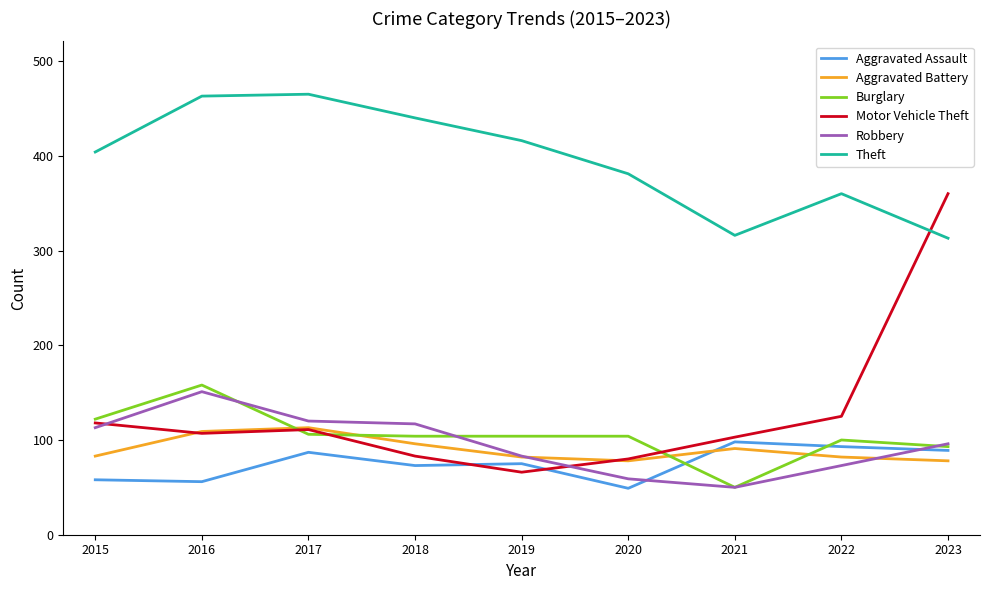

Is it true that Motor Vehicle Theft equals 136 at 2018?

False